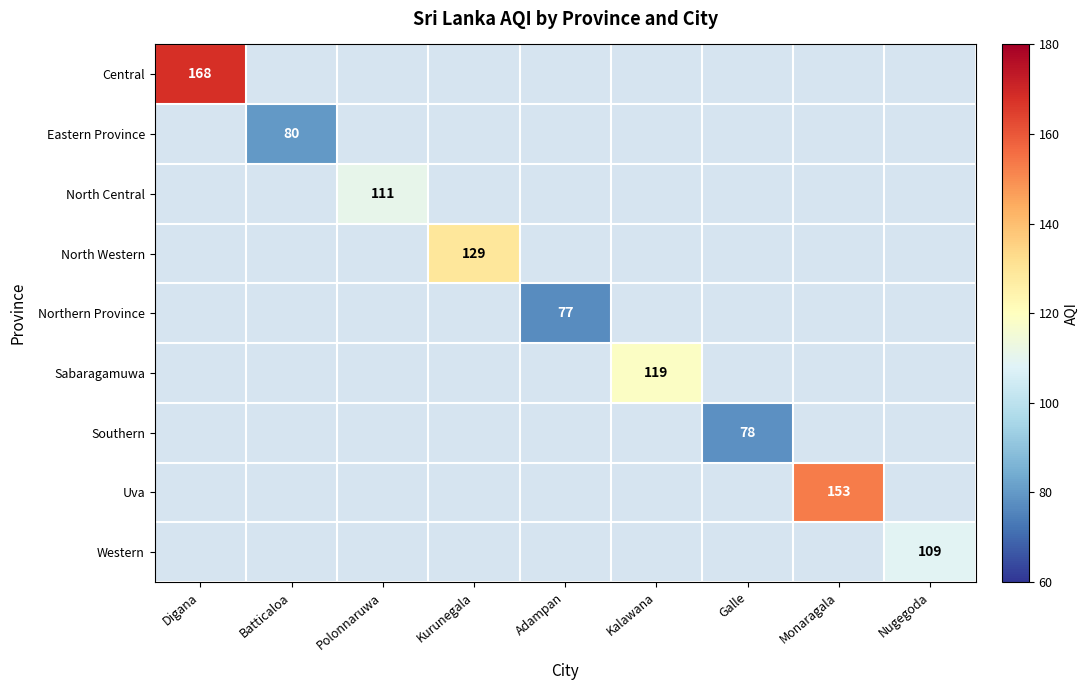

Between Nugegoda and Digana, which is larger?

Digana